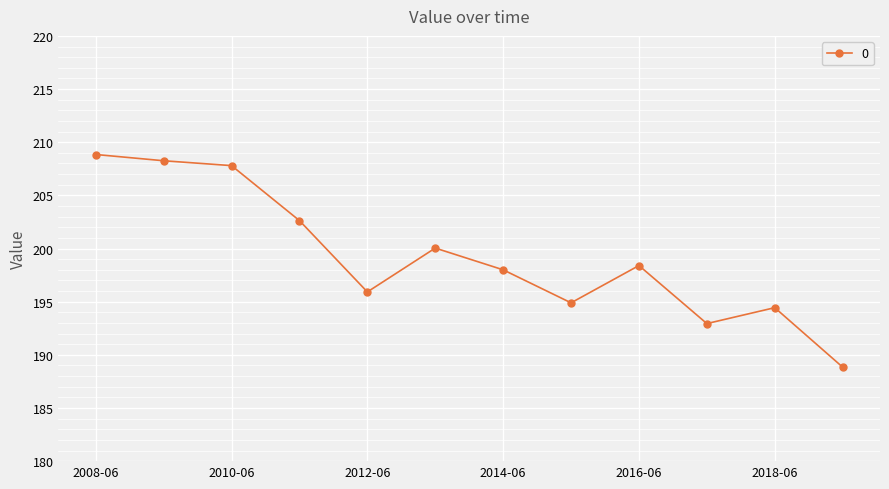

How many lines are shown in the chart?

1